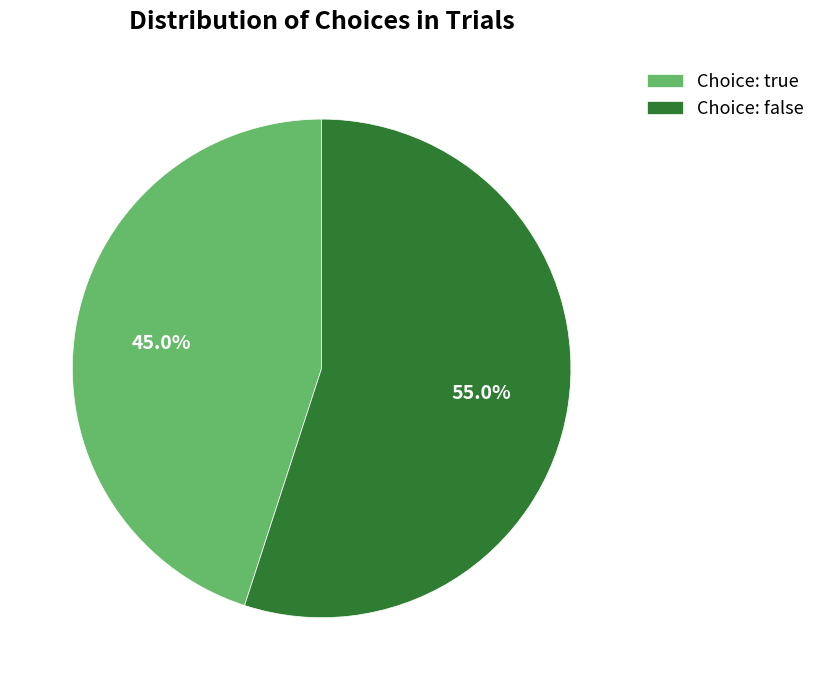

How many slices are in this pie chart?

2